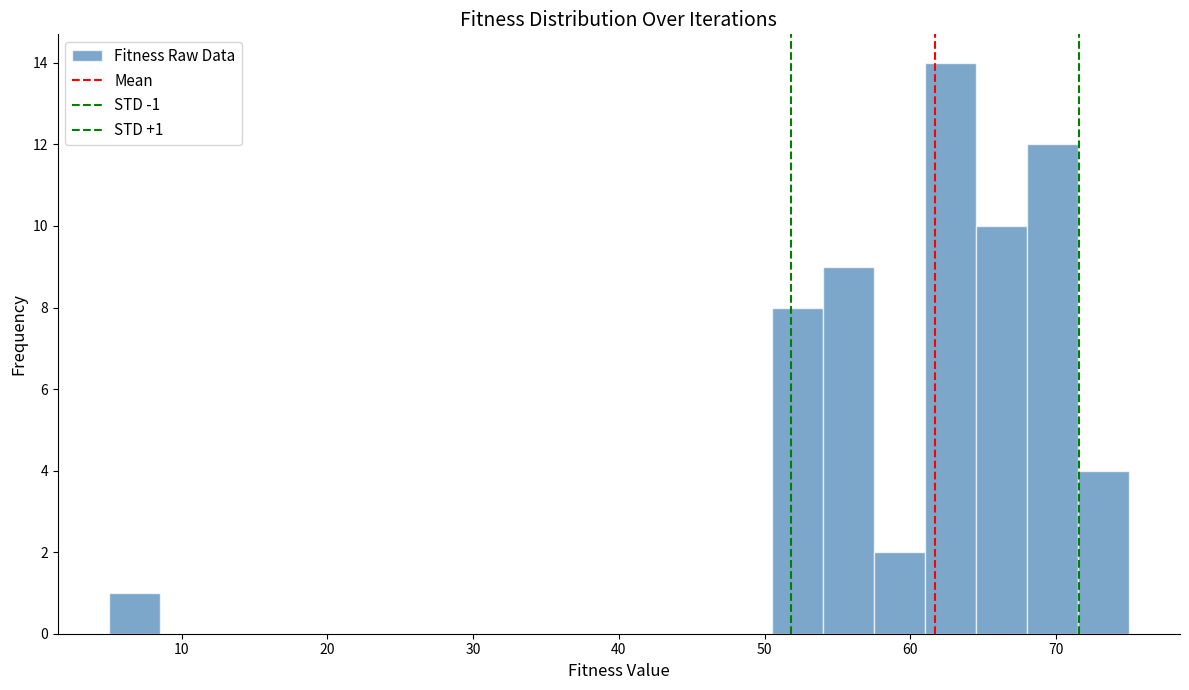

Around what value on the x-axis is the tallest bar? Give the approximate position of its centre, as read against the axis.

63